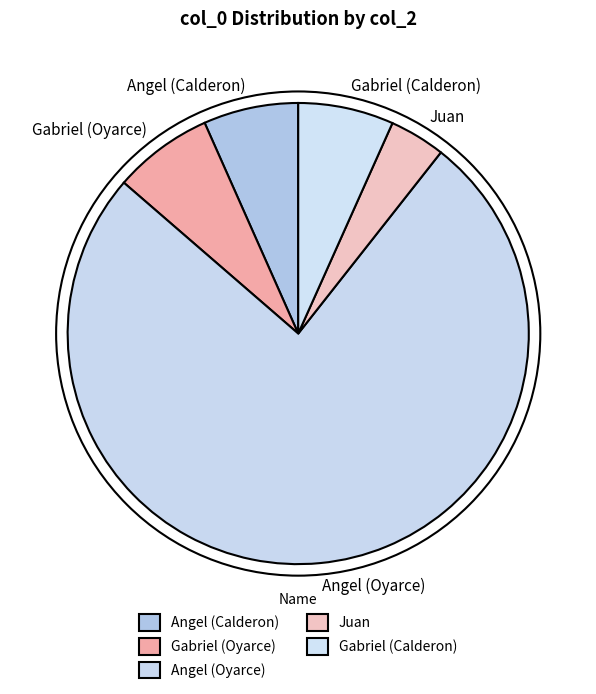

Which category has the smallest portion of the pie?

Juan